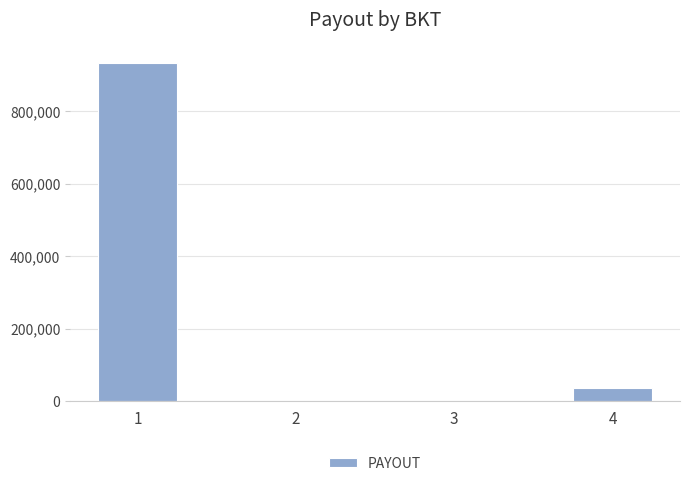

Is it true that the value at 1 is 931238.8?

True